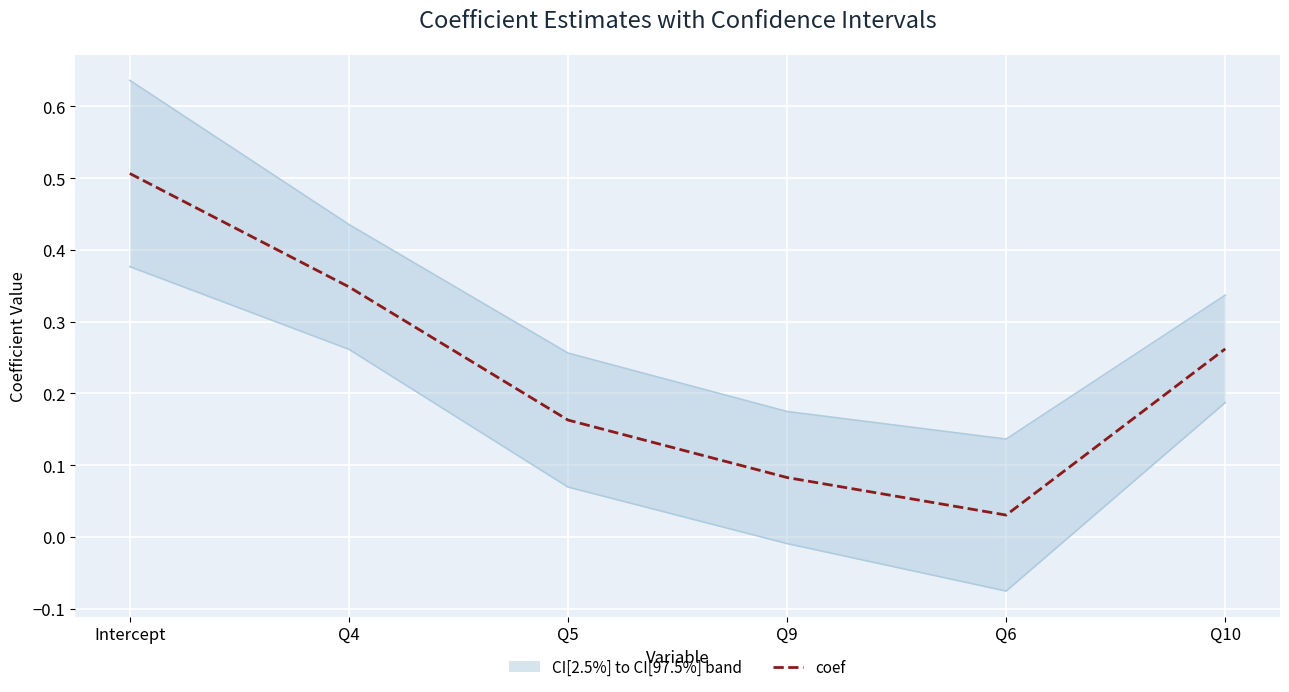

What is the difference between the maximum and minimum values in the CI[97.5%] series?

0.5